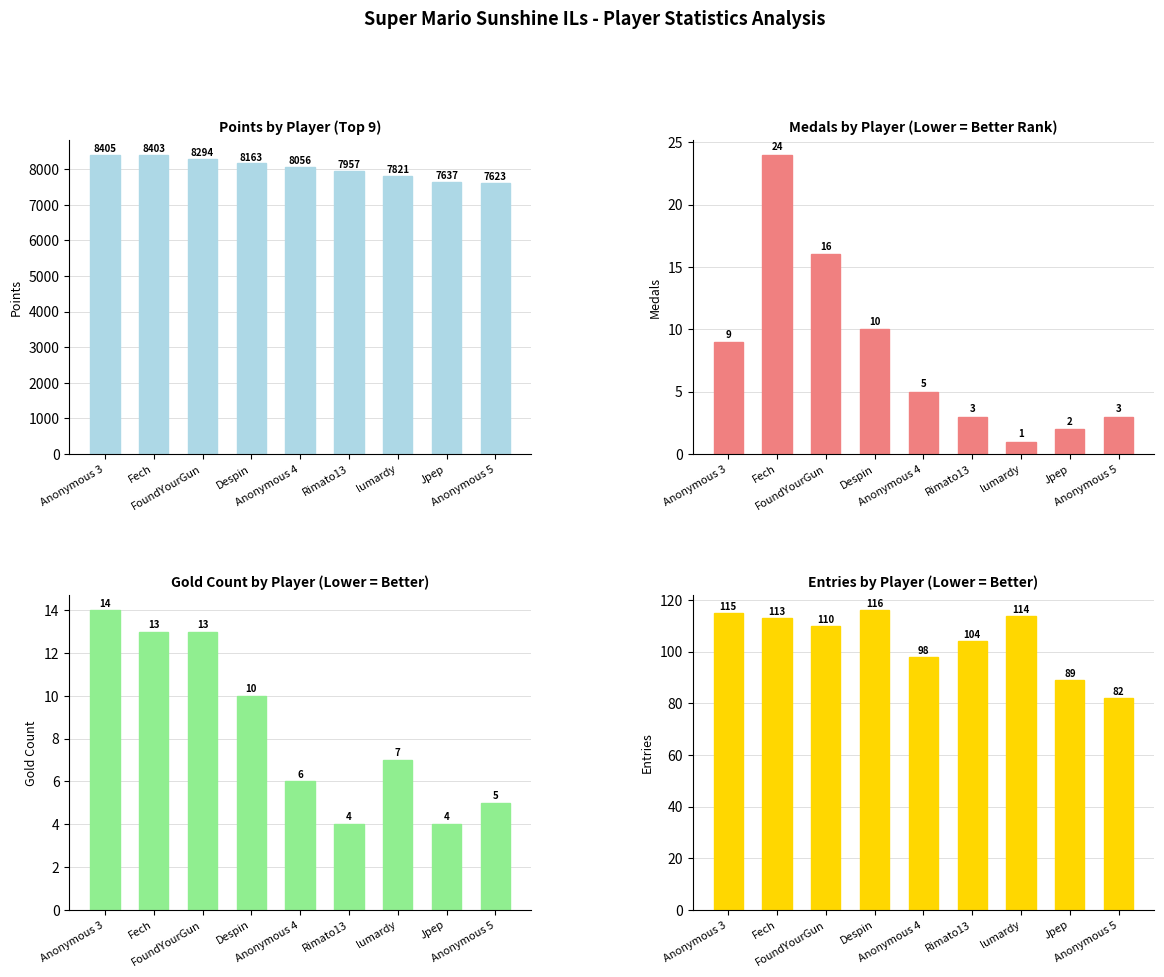

True or false: Entries has a value of 45 at Anonymous 3.

False